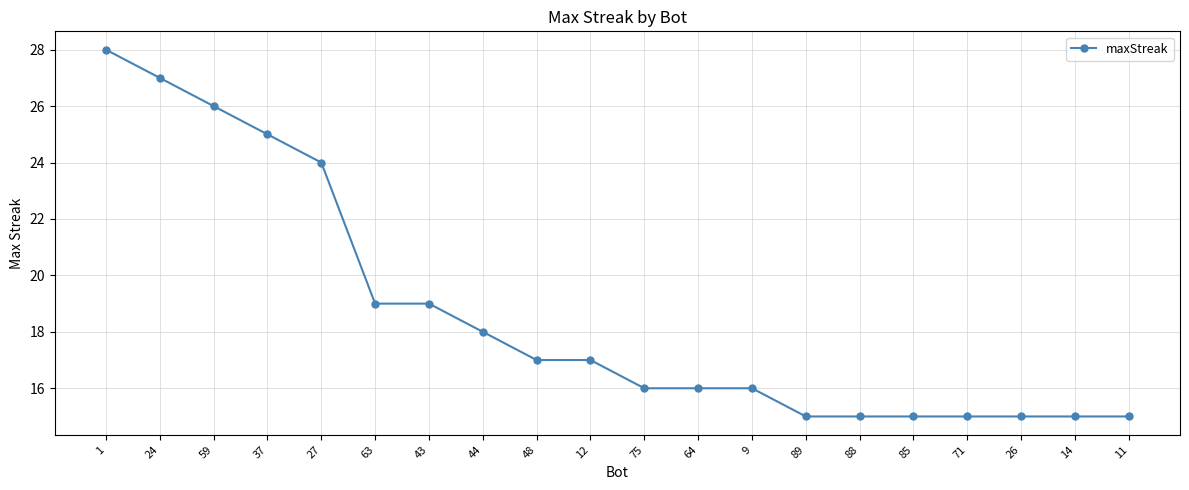

How many values are below 17?

10